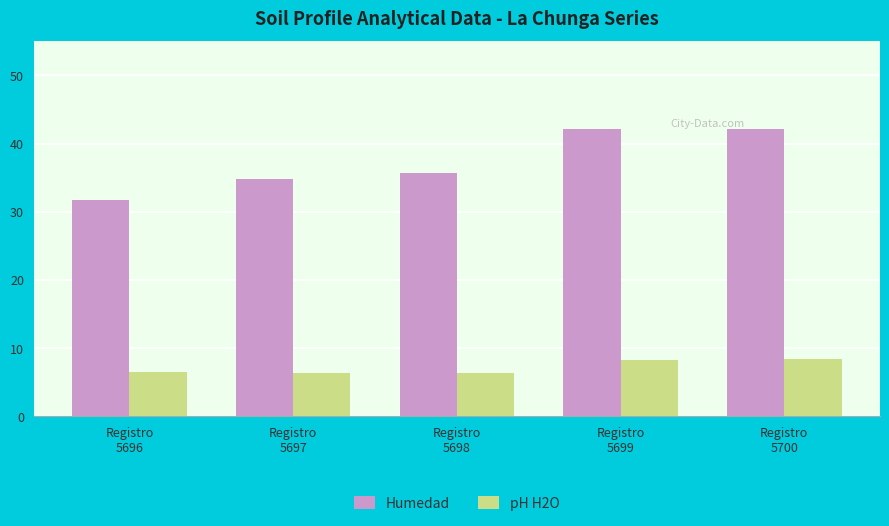

At Registro
5700, list the series in order from largest to smallest.

Humedad, pH H2O